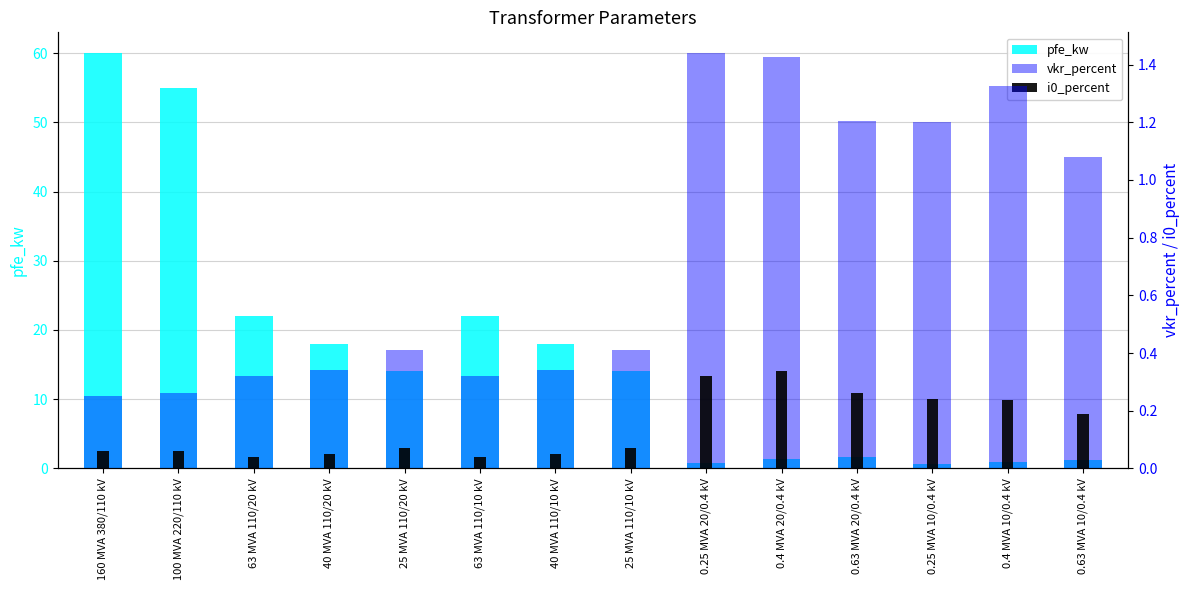

At which category is the sum across all series the highest?

160 MVA 380/110 kV